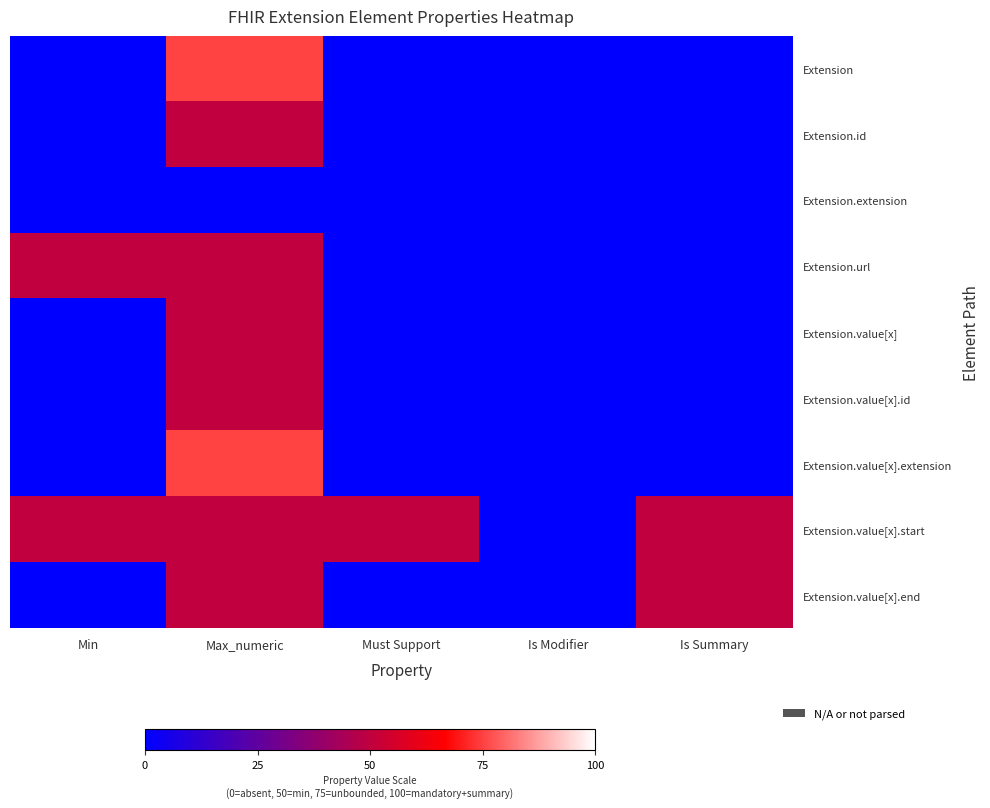

Rank the series at Must Support from lowest to highest value.

Extension, Extension.id, Extension.extension, Extension.url, Extension.value[x], Extension.value[x].id, Extension.value[x].extension, Extension.value[x].end, Extension.value[x].start